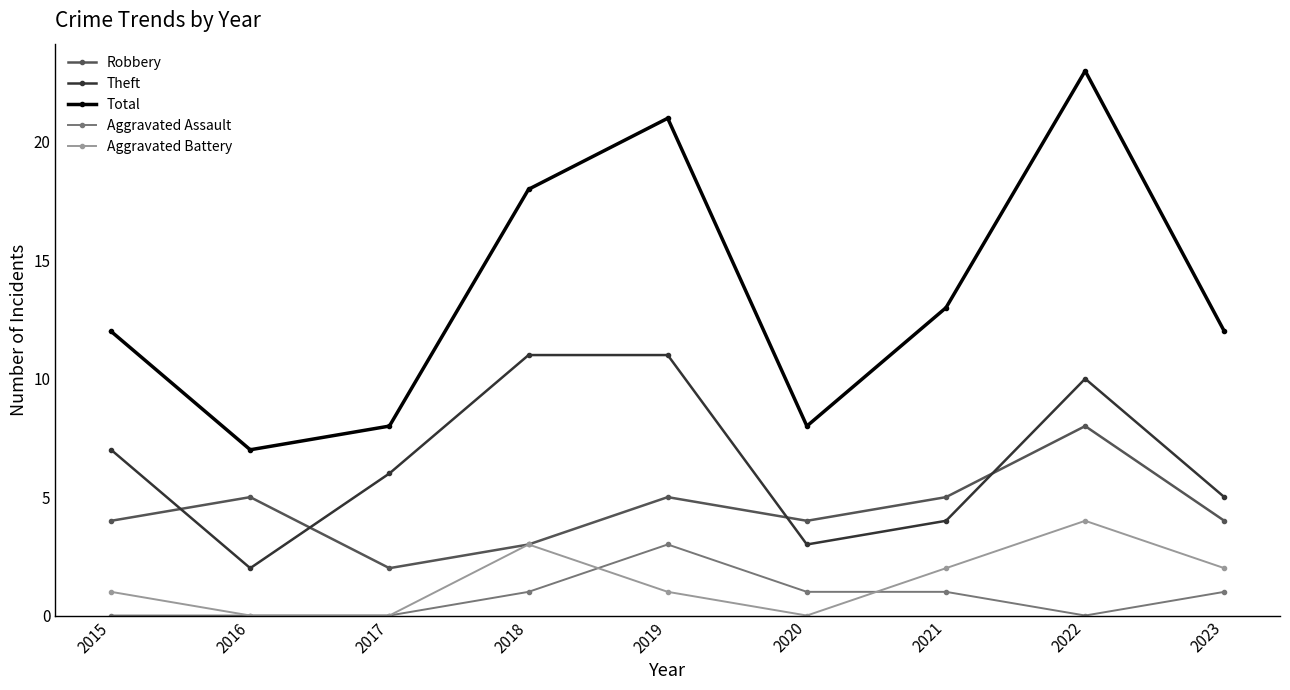

How many interior local valleys does the Robbery series have?

2